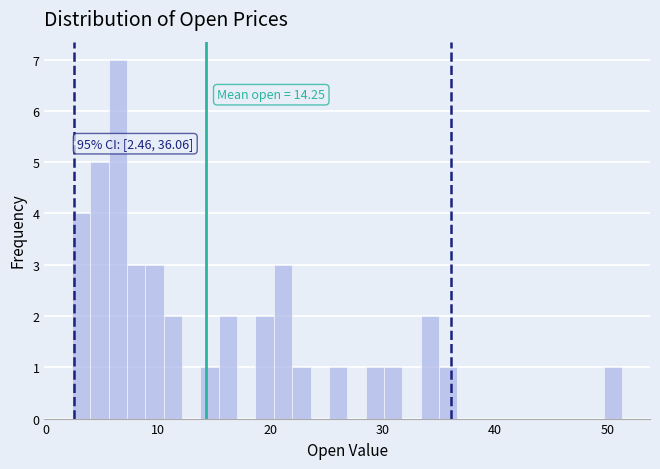

Around what value on the x-axis is the tallest bar? Give the approximate position of its centre, as read against the axis.

6